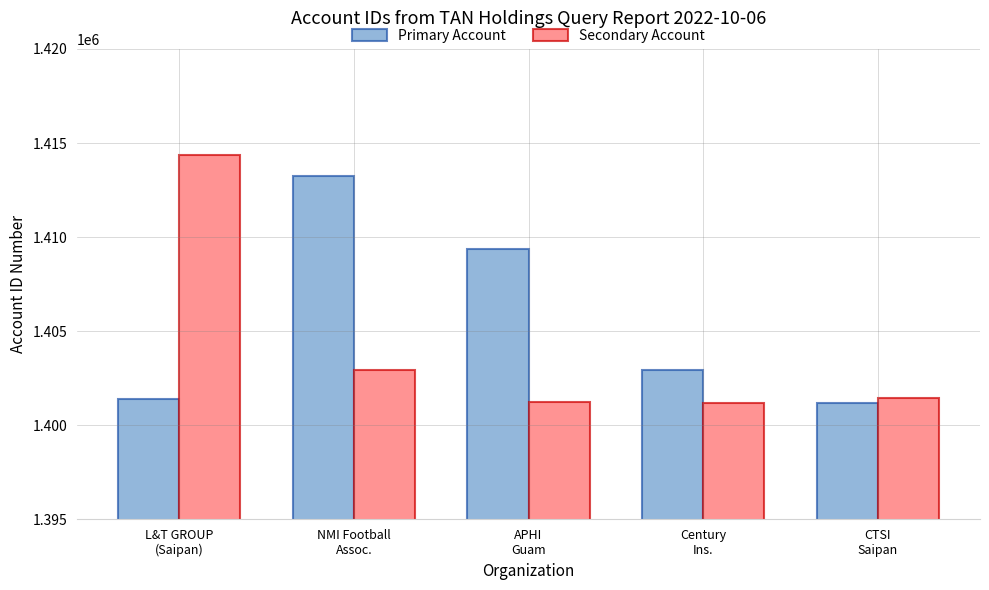

Does the chart contain any negative values?

No